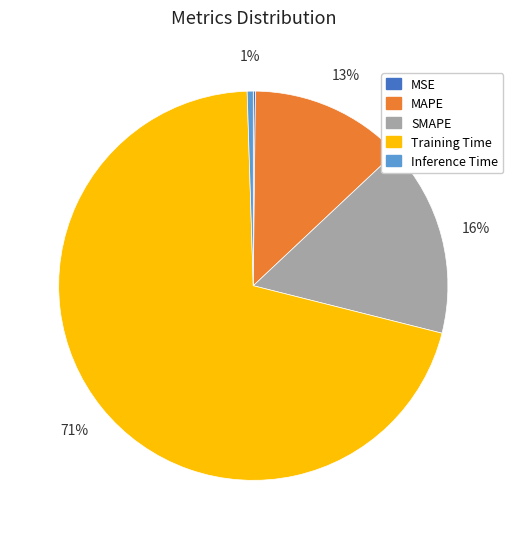

Which slice is the largest?

Training Time